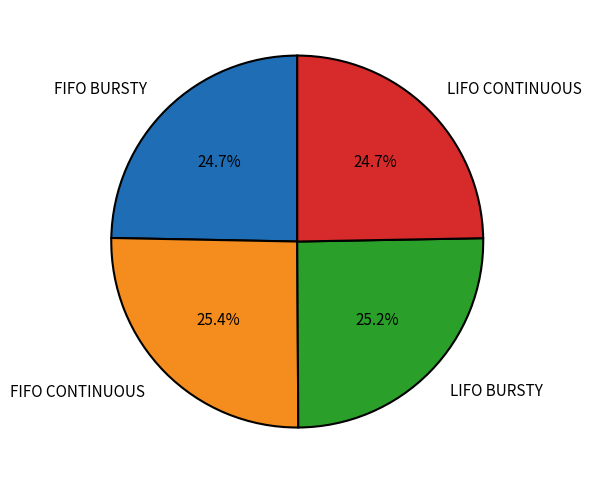

What is the total percentage of LIFO BURSTY and LIFO CONTINUOUS?

49.9%